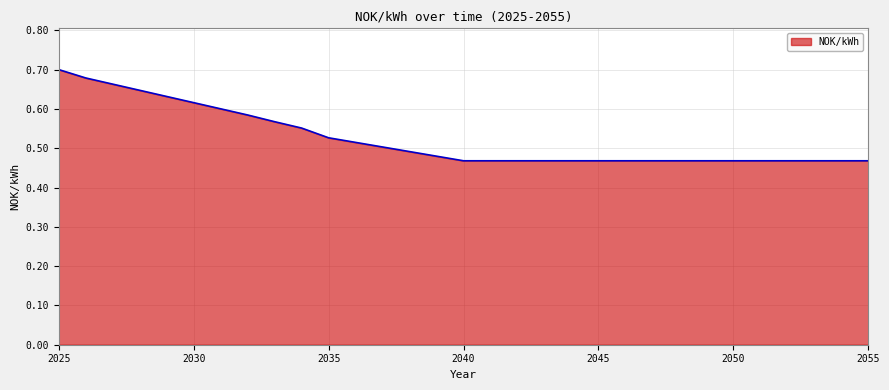

How many lines are shown in the chart?

1